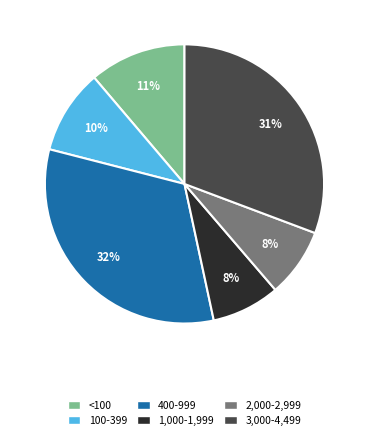

To the nearest percent, what portion does 2,000-2,999 represent?

8%